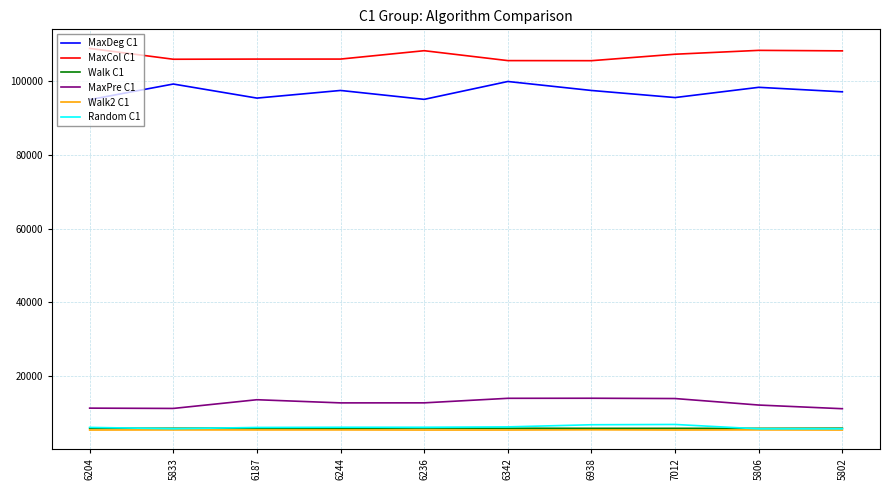

What is the greatest value displayed?

108887